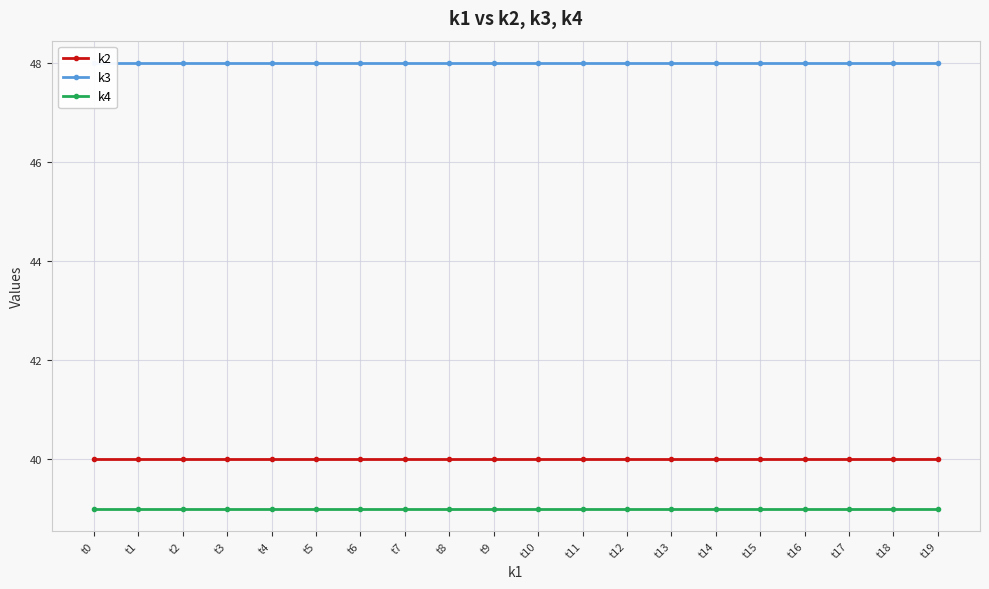

Which series has the widest spread of values?

k2